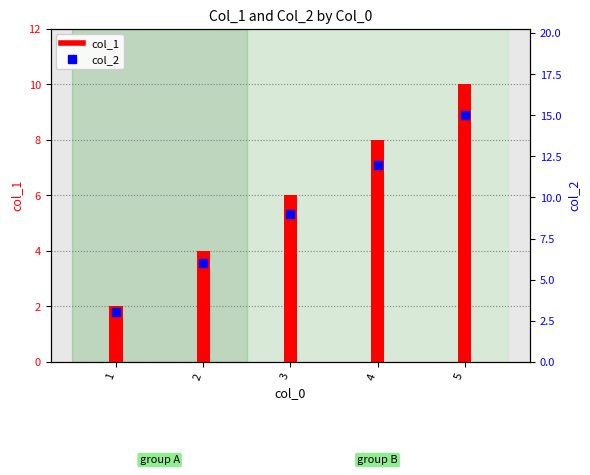

What is the total value across all series at 5?

25